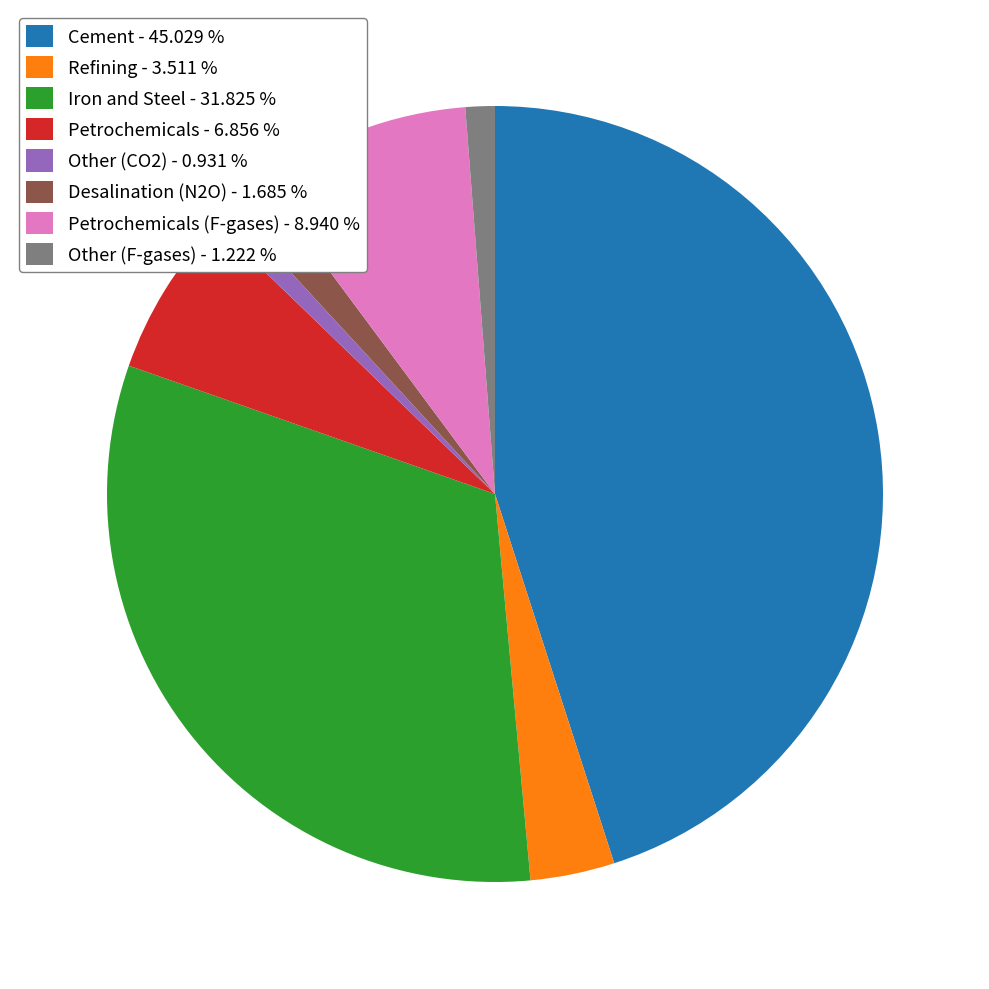

Does Petrochemicals (F-gases) - 8.940 % represent more than half of the total?

No